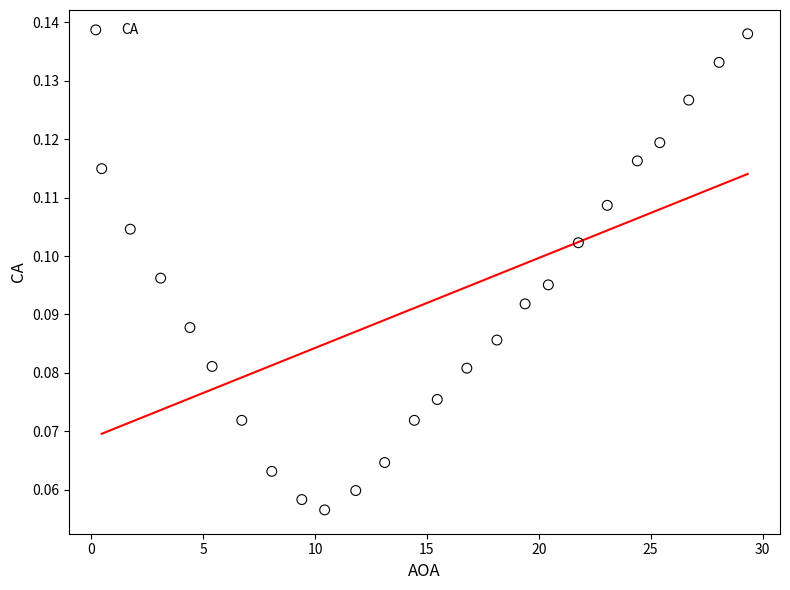

What is the range of X values (max minus min)?

28.9